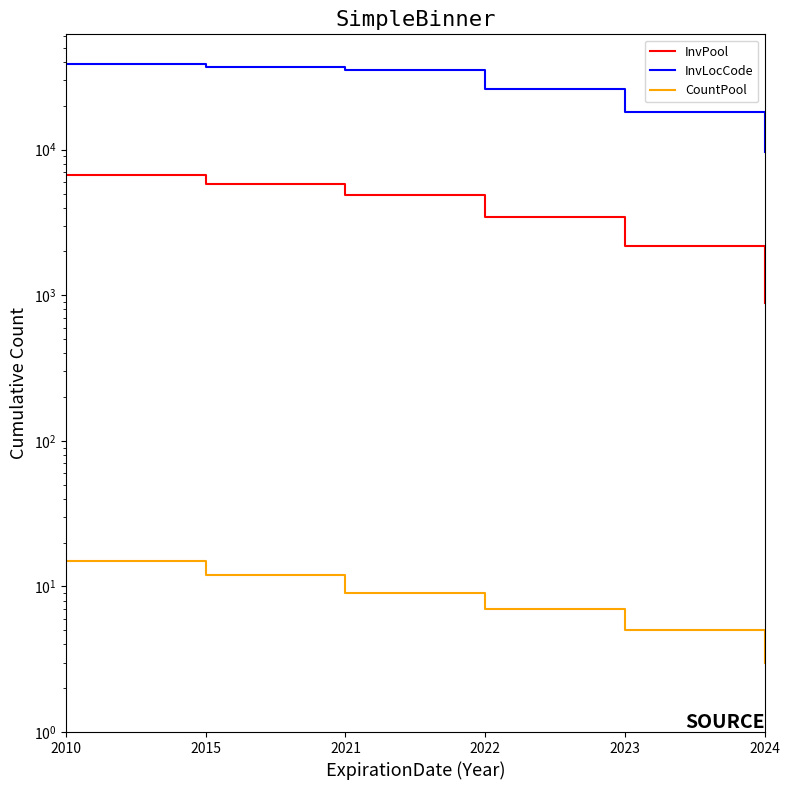

What is the sum of the InvLocCode values at 2015 and 2010?

75862